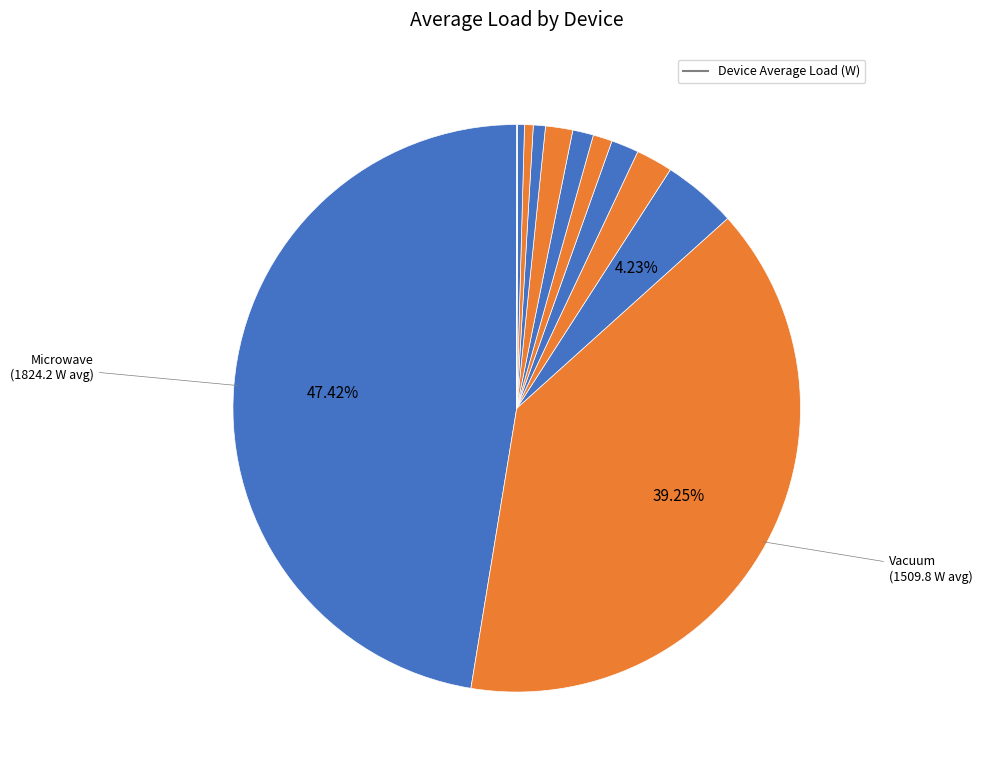

Is there a majority slice in this chart?

No